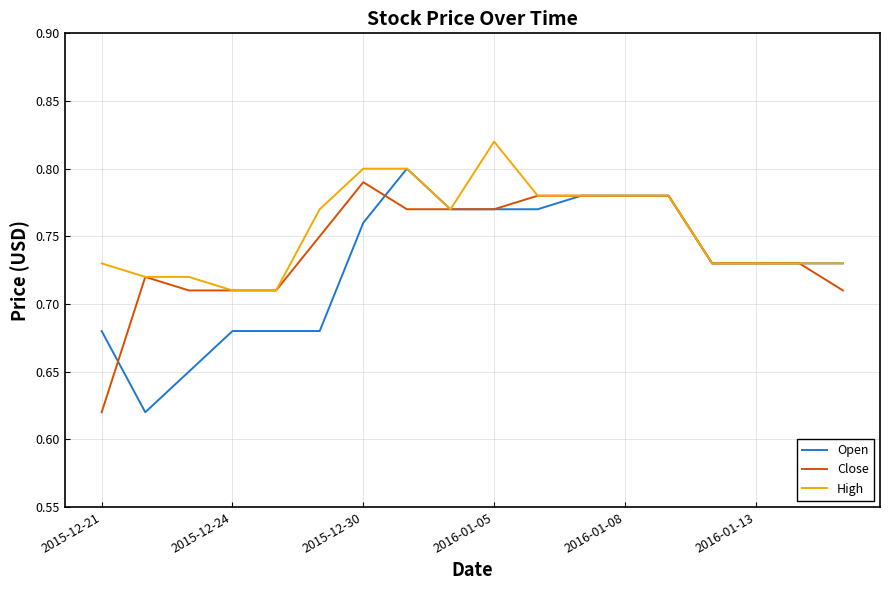

Which series has the widest spread of values?

Open